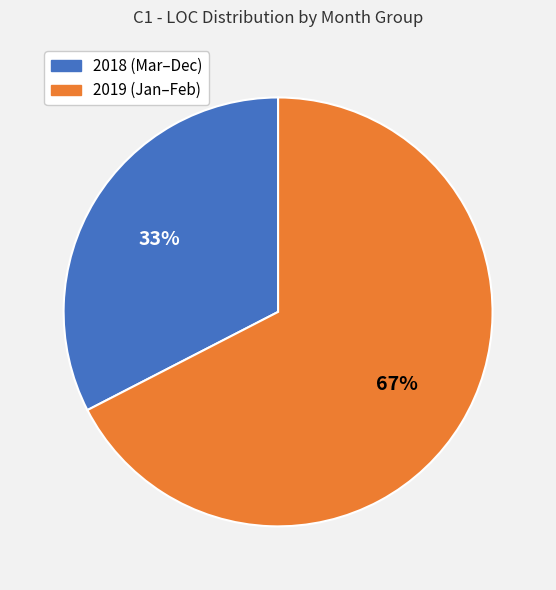

To the nearest percent, what is the average slice percentage?

50%